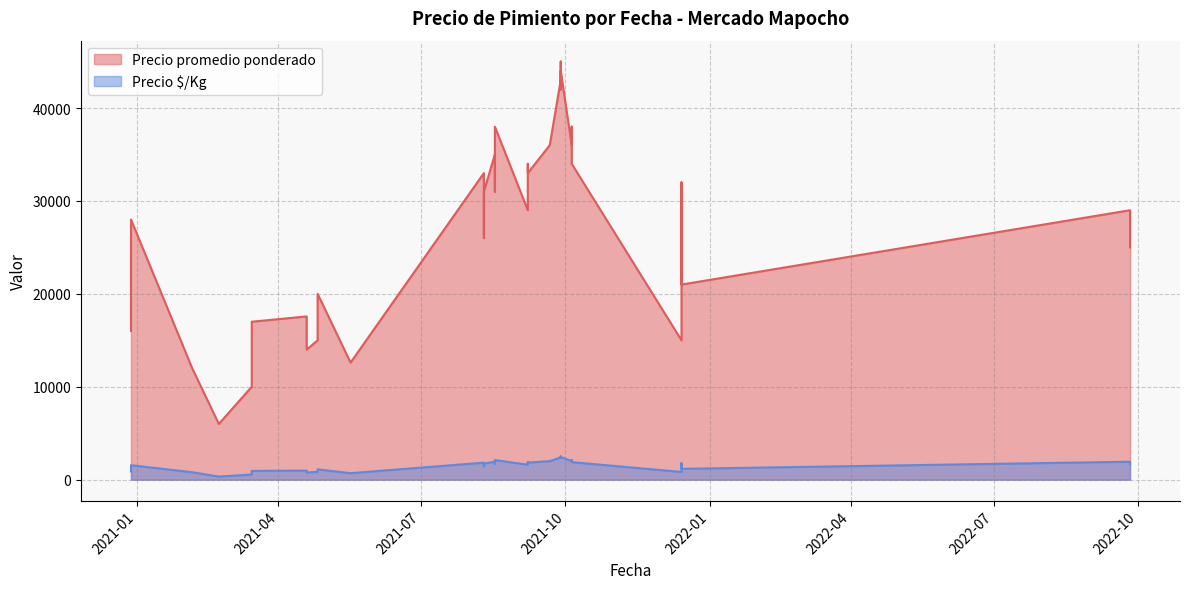

List the series in order of their peak value, lowest first.

Precio $/Kg, Precio promedio ponderado